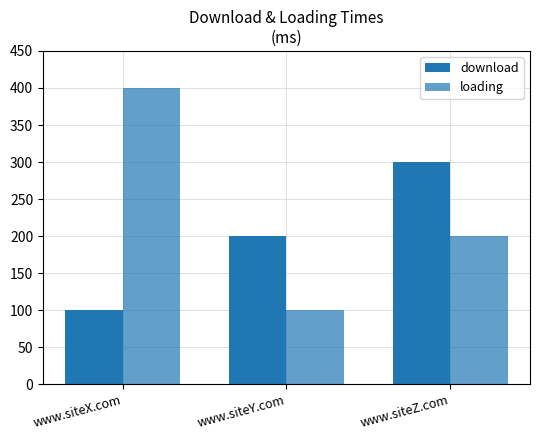

Rank the series at www.siteZ.com from highest to lowest value.

download, loading